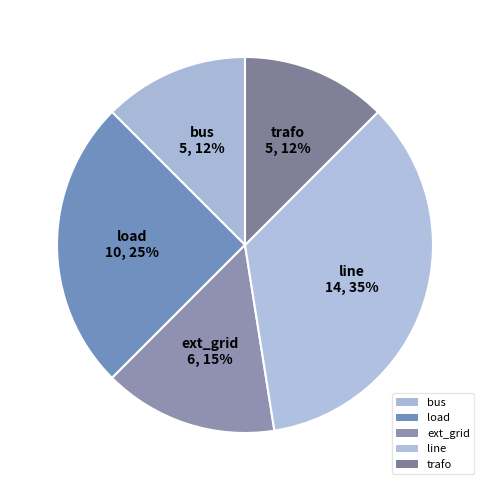

Is it true that trafo is 6% of the pie?

False